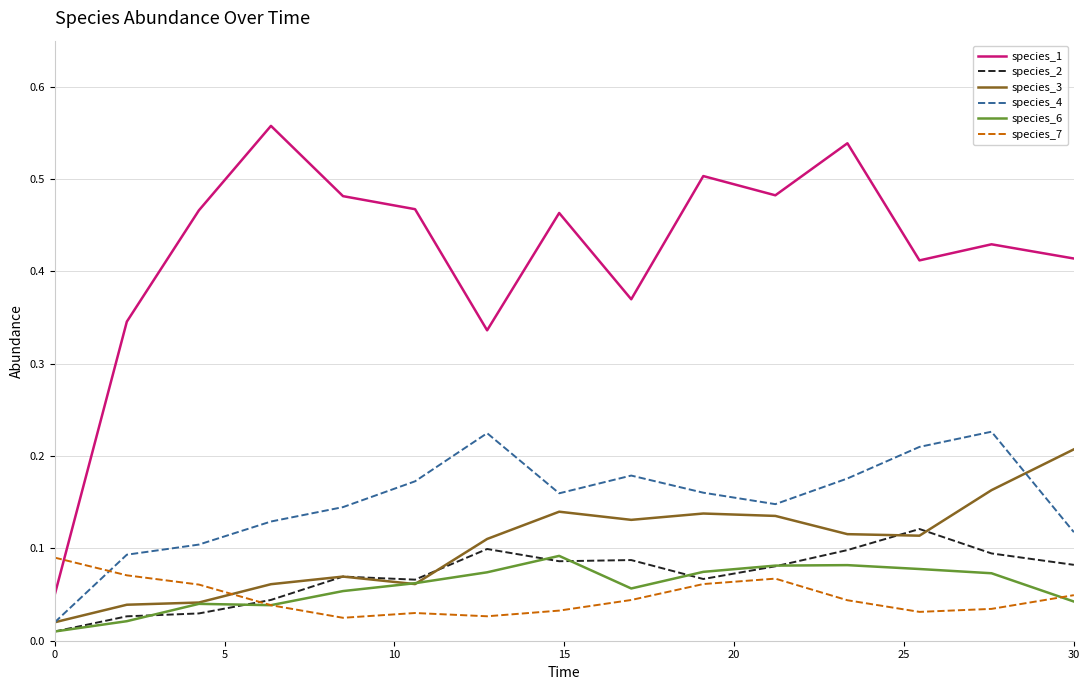

Which series has the largest range (max minus min)?

species_1